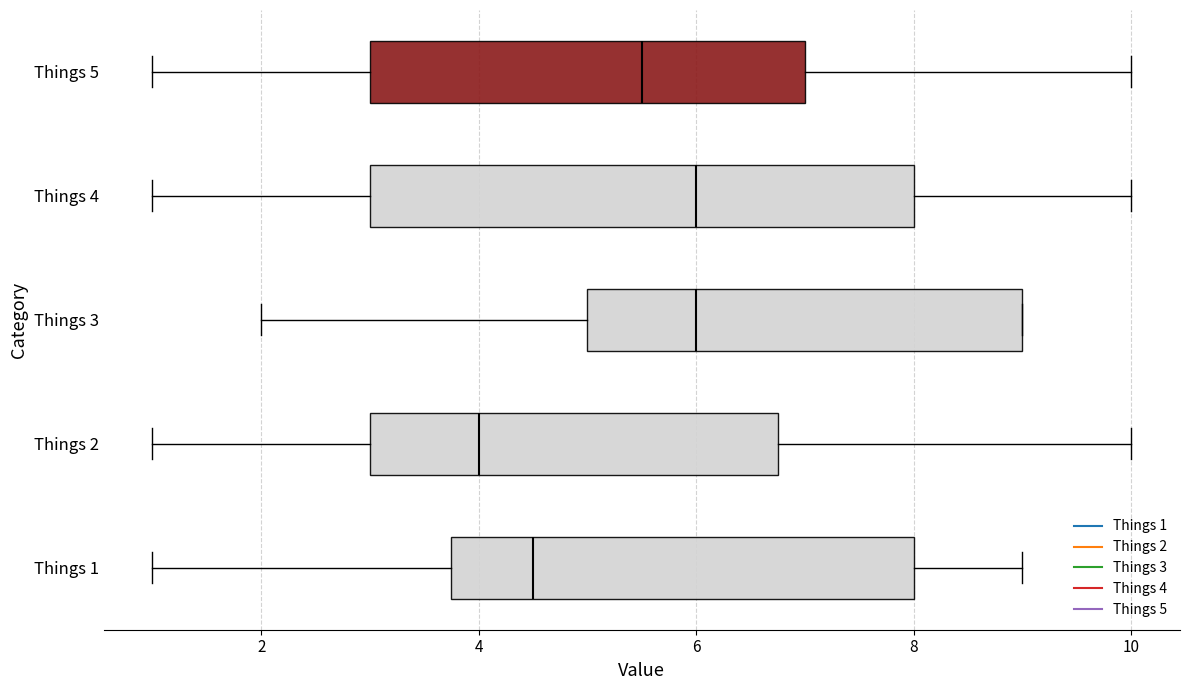

Reading bottom to top, transcribe this box plot: for each box, give where its median line is, the range the box spans, and where its two whiskers end, as read against the x-axis. The values are not printed on the chart, so give them approximately, as read against the axis.

Things 1: median 4.6, box 3.8 to 8.0, whiskers 1.0 to 9.0
Things 2: median 4.0, box 3.0 to 6.8, whiskers 1.0 to 10.0
Things 3: median 6.0, box 5.0 to 9.0, whiskers 2.0 to 9.0
Things 4: median 6.0, box 3.0 to 8.0, whiskers 1.0 to 10.0
Things 5: median 5.6, box 3.0 to 7.0, whiskers 1.0 to 10.0